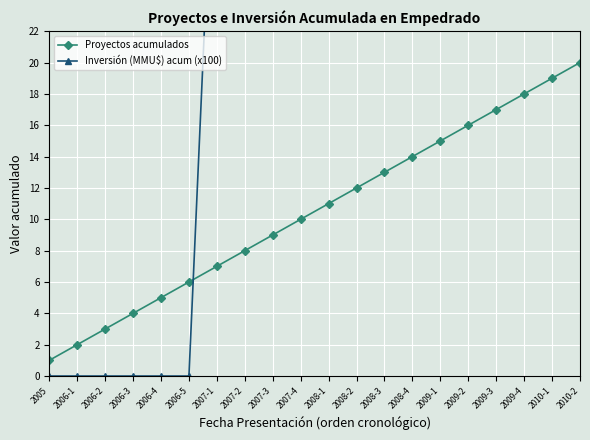

How many times do Proyectos acumulados and Inversión (MMU$) acum (x100) cross each other?

1